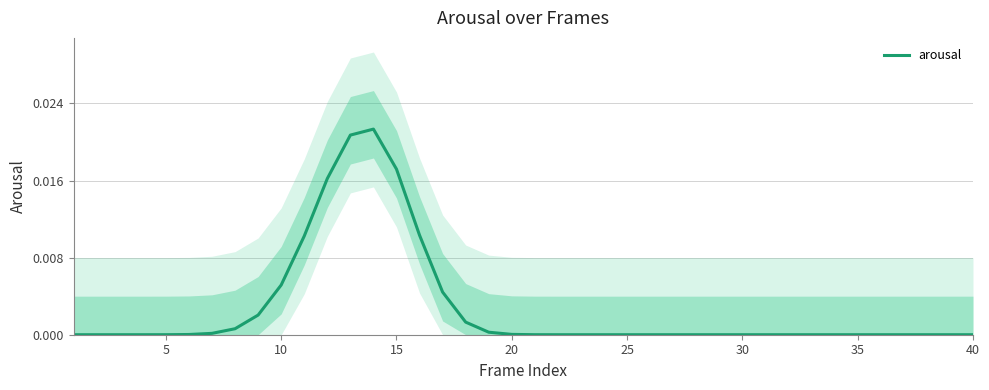

How many lines are shown in the chart?

1